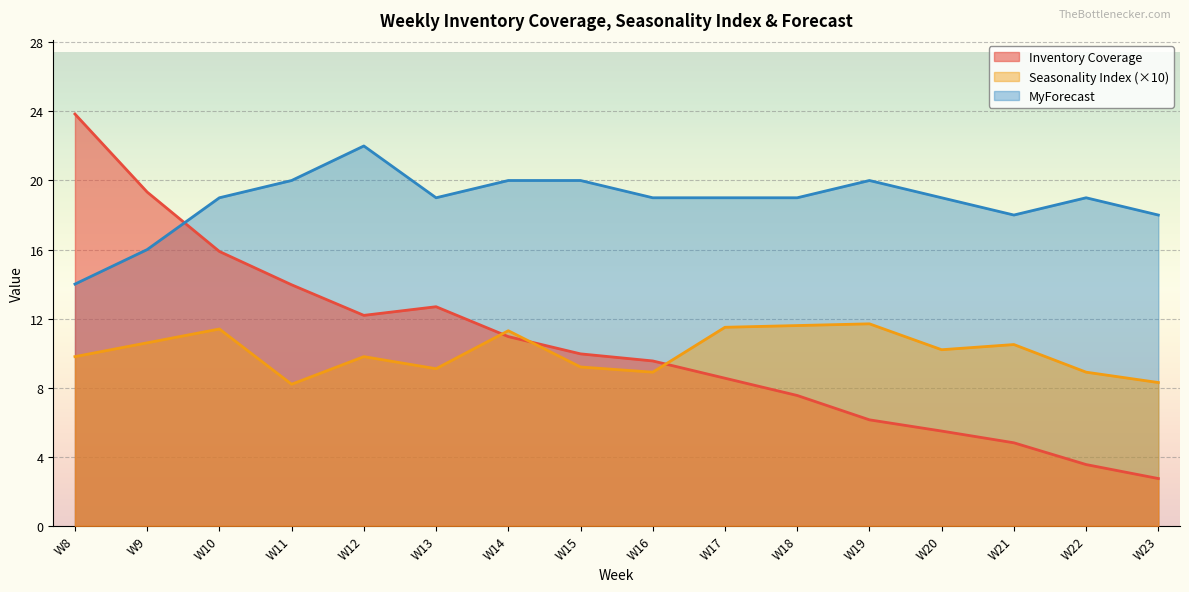

Does the chart display data point markers on the line(s)?

No